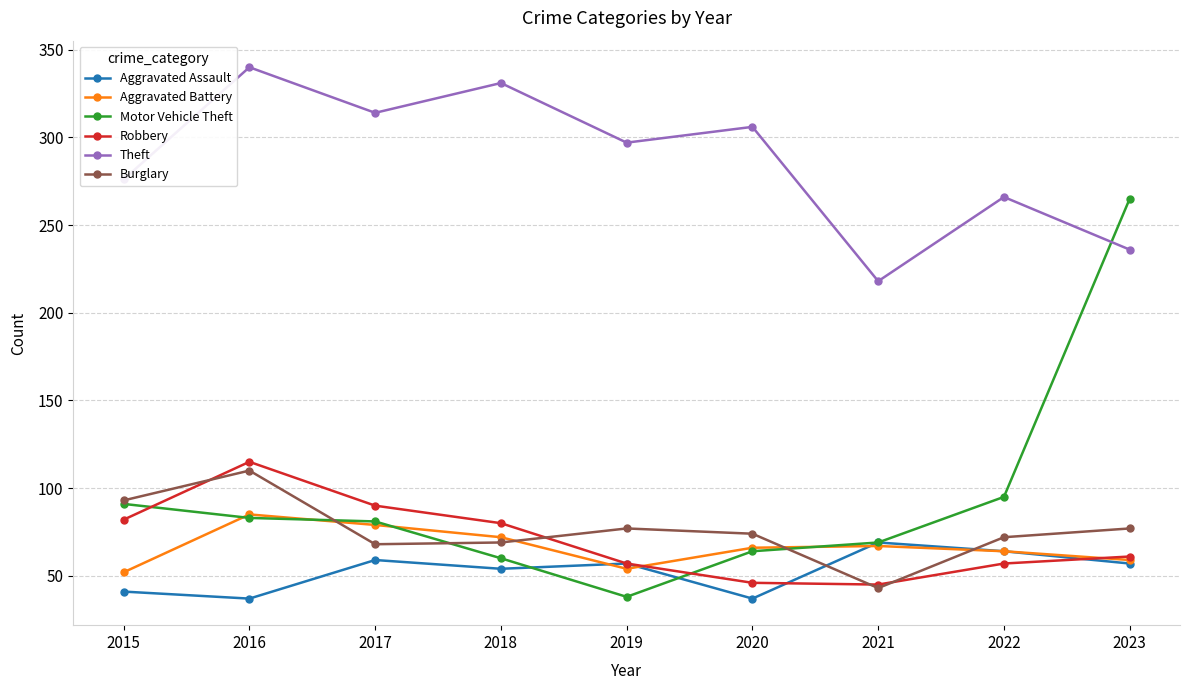

What is the smallest value displayed?

37